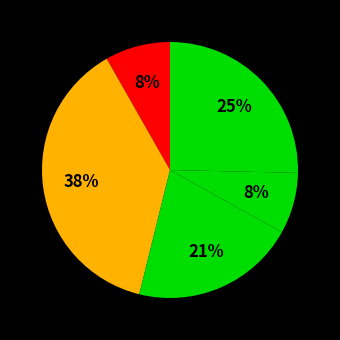

How many slices are in this pie chart?

5